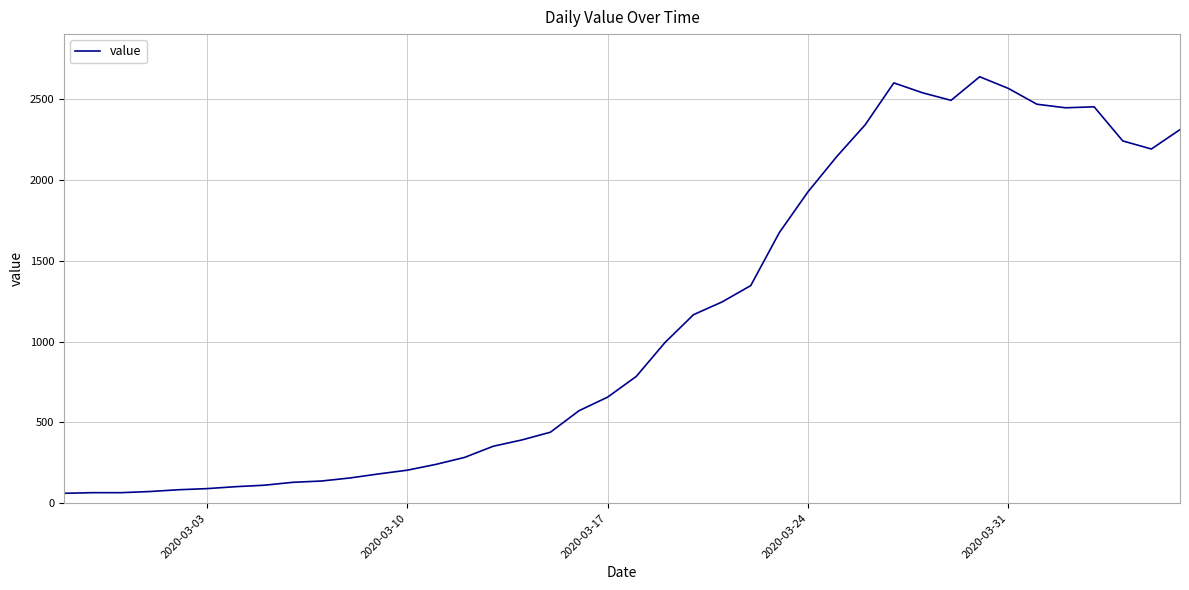

What is the greatest value displayed?

2638